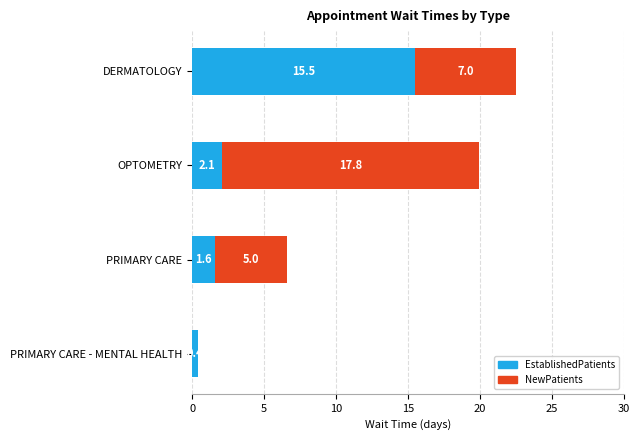

The EstablishedPatients series shows 0.6 at PRIMARY CARE. True or false?

False